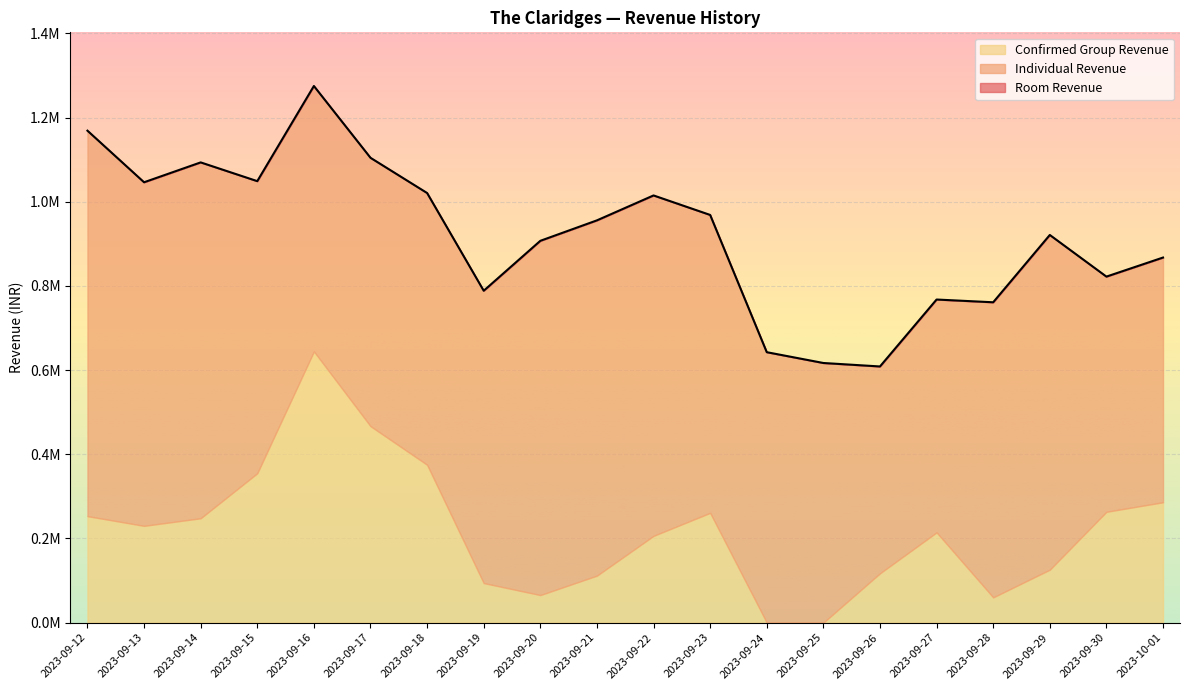

How many data points in Confirmed Group Revenue are less than 230000?

10